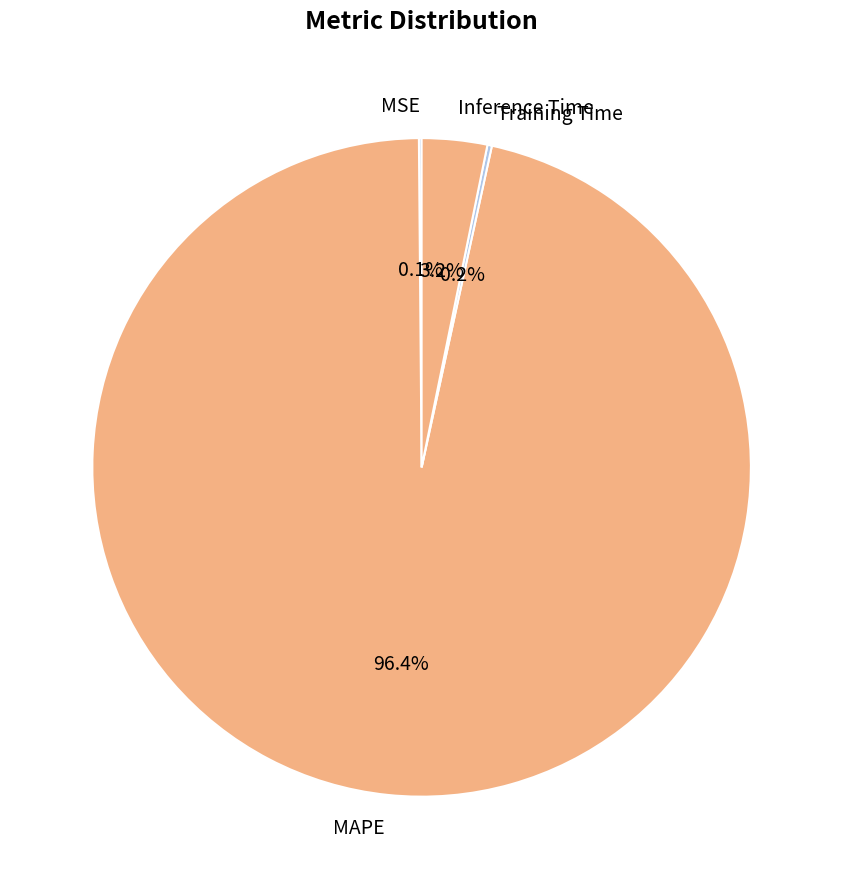

Is there any slice that represents more than half of the pie?

Yes